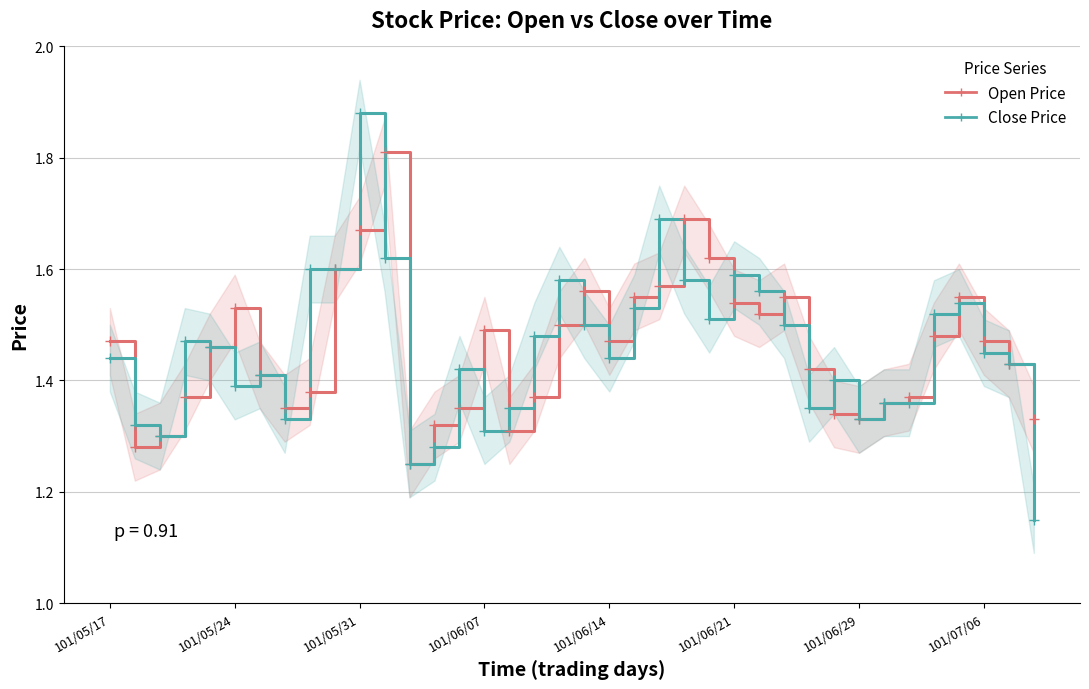

What is the approximate value of Open at 36?

1.4